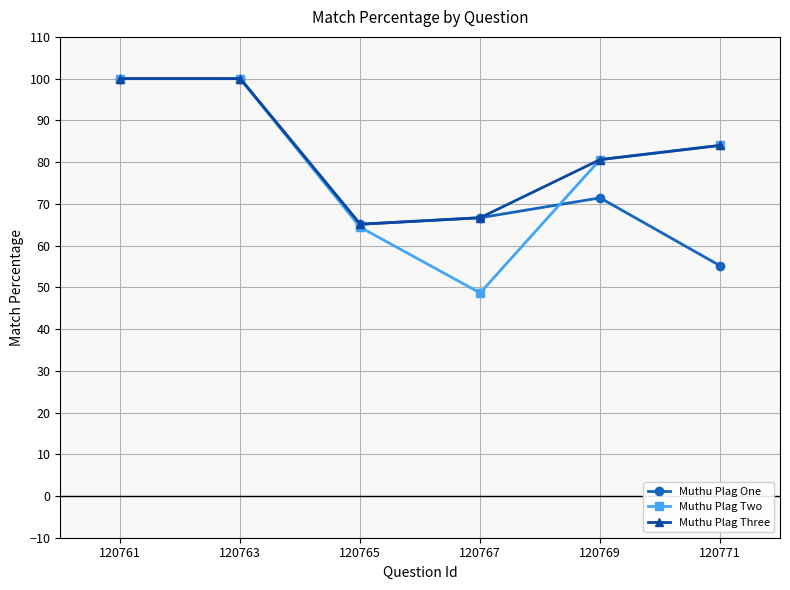

True or false: Muthu Plag Three has a value of 129.7 at 120771.

False